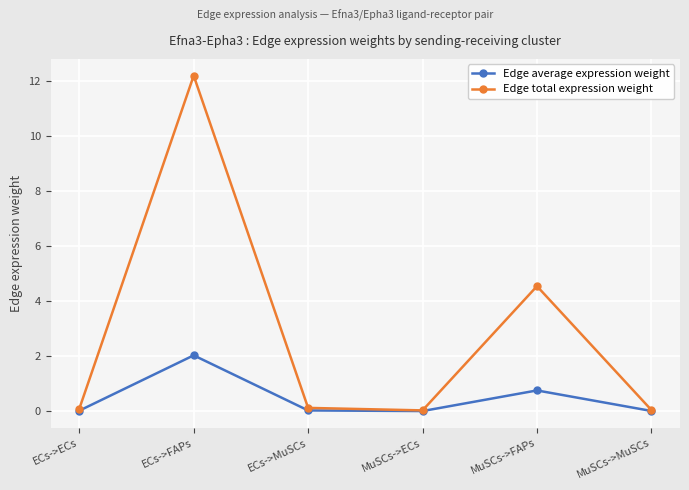

Read the Edge total expression weight value at MuSCs->FAPs.

4.5